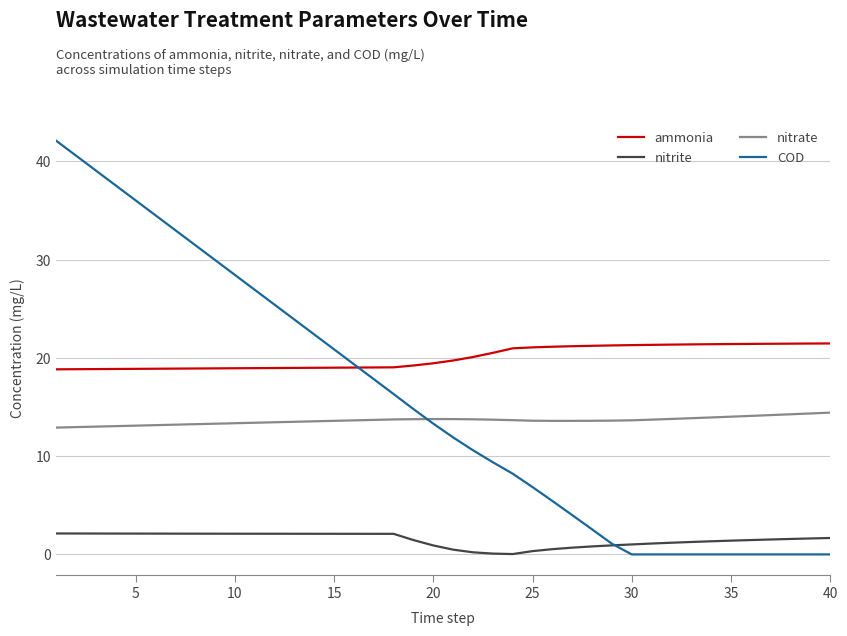

List the series in order of their peak value, lowest first.

nitrite, nitrate, ammonia, COD